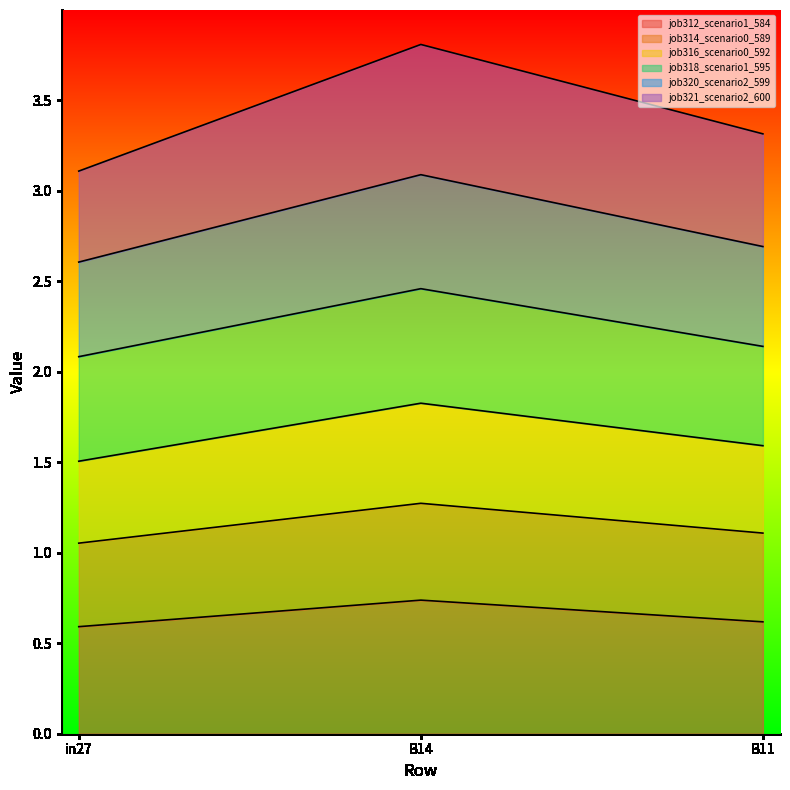

At which label does job316_scenario0_592 reach its minimum?

in27